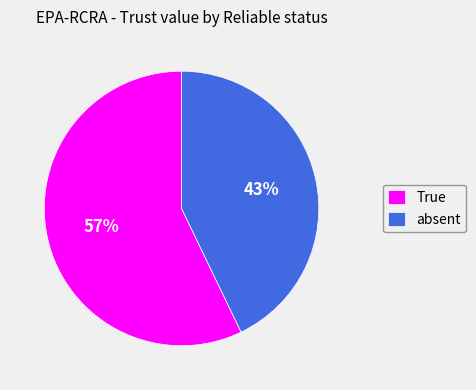

Which slice represents more than half of the pie?

True